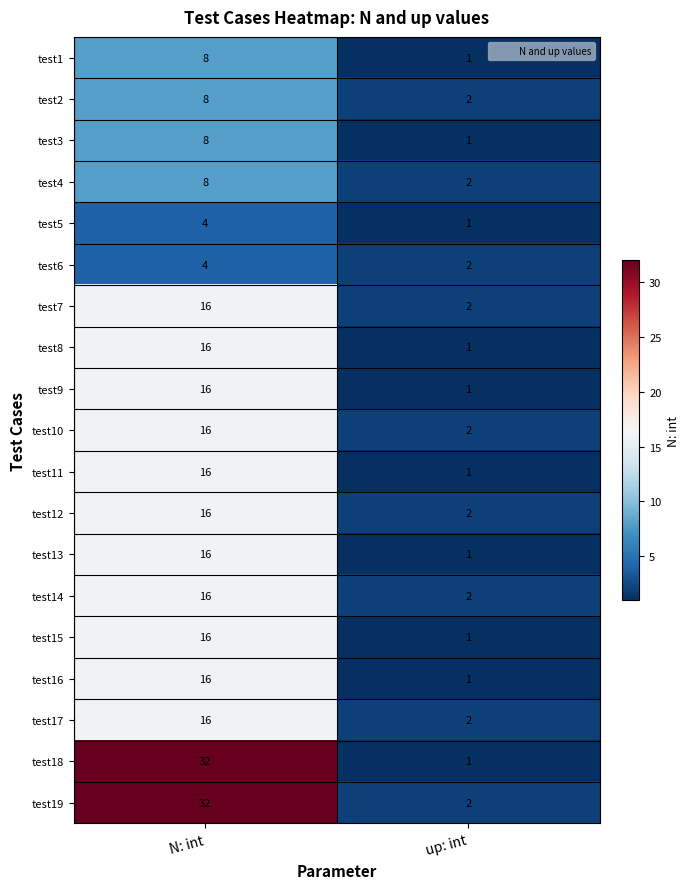

How many categories are shown in the chart?

2